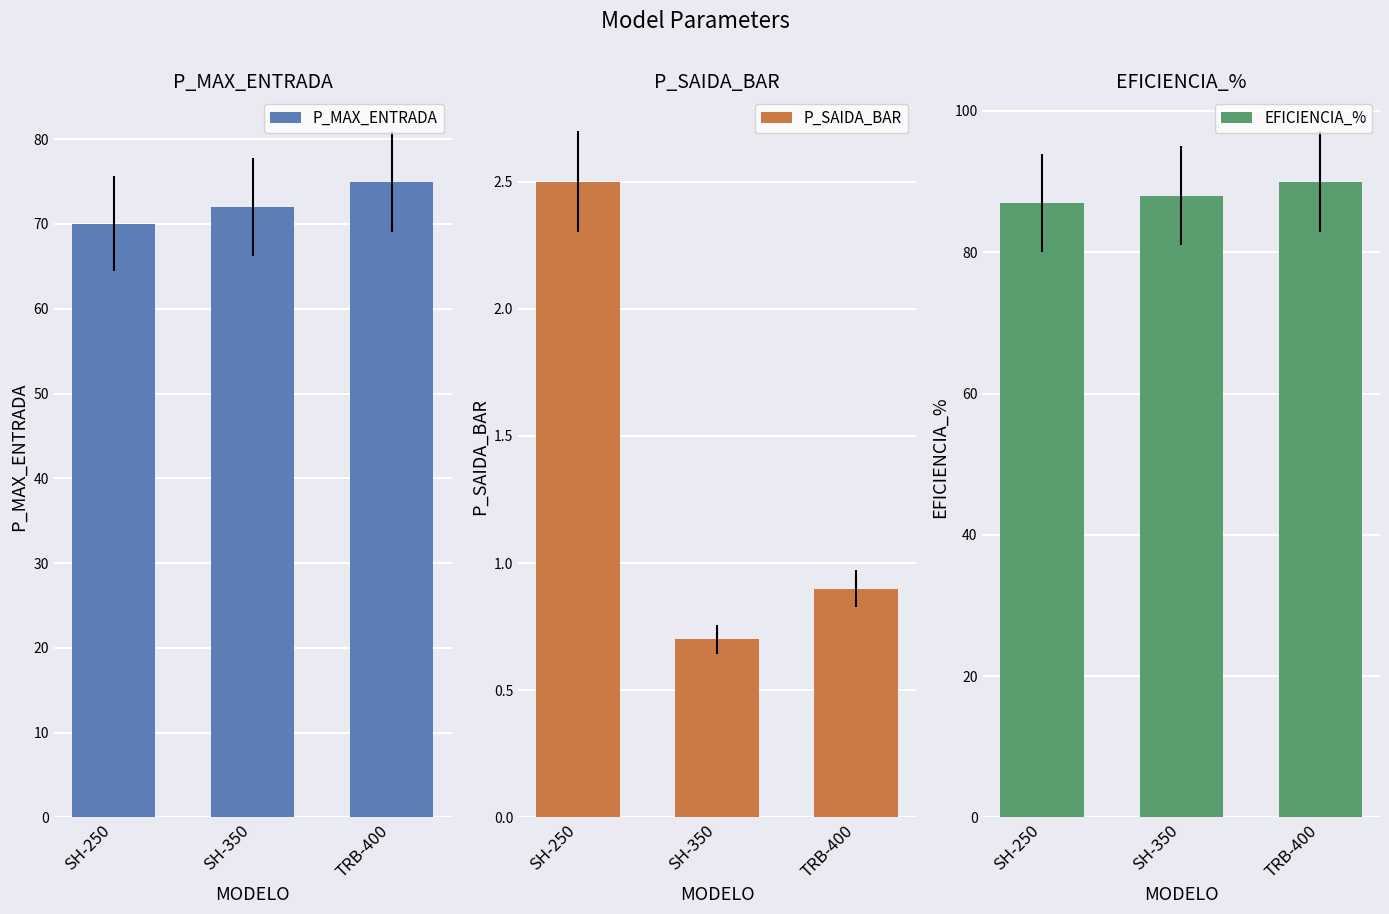

List the series in order of their overall mean, highest first.

EFICIENCIA_%, P_MAX_ENTRADA, P_SAIDA_BAR